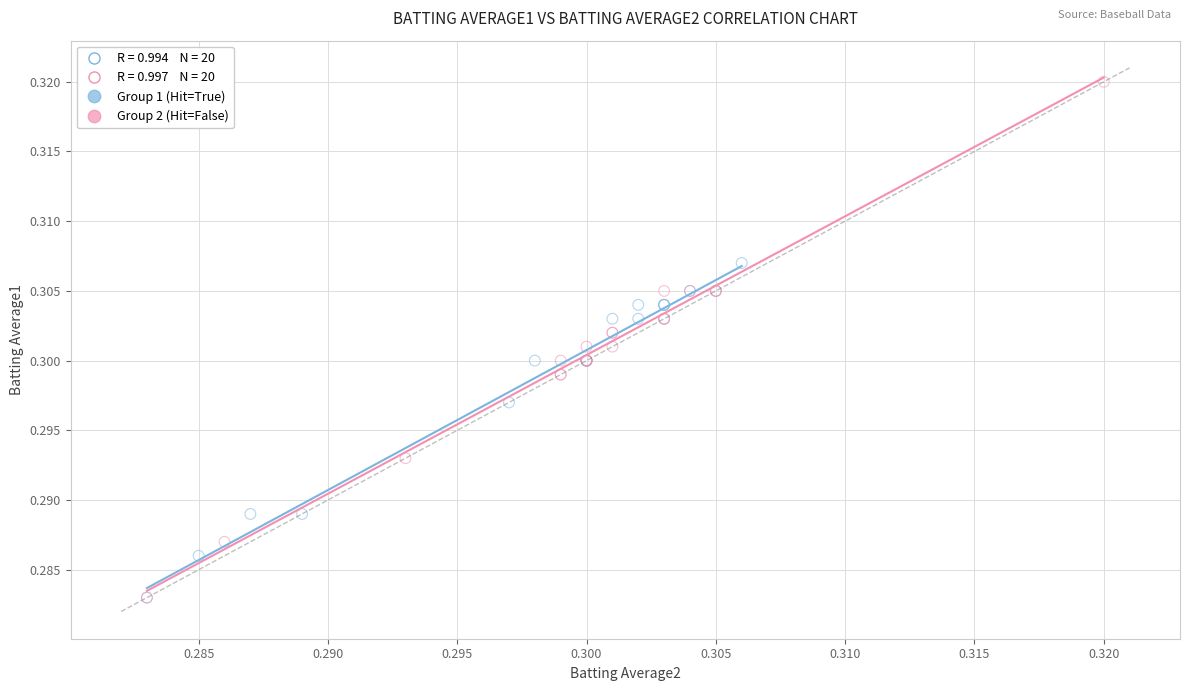

Which series contains the highest Y value?

Group 2 (Hit=False)